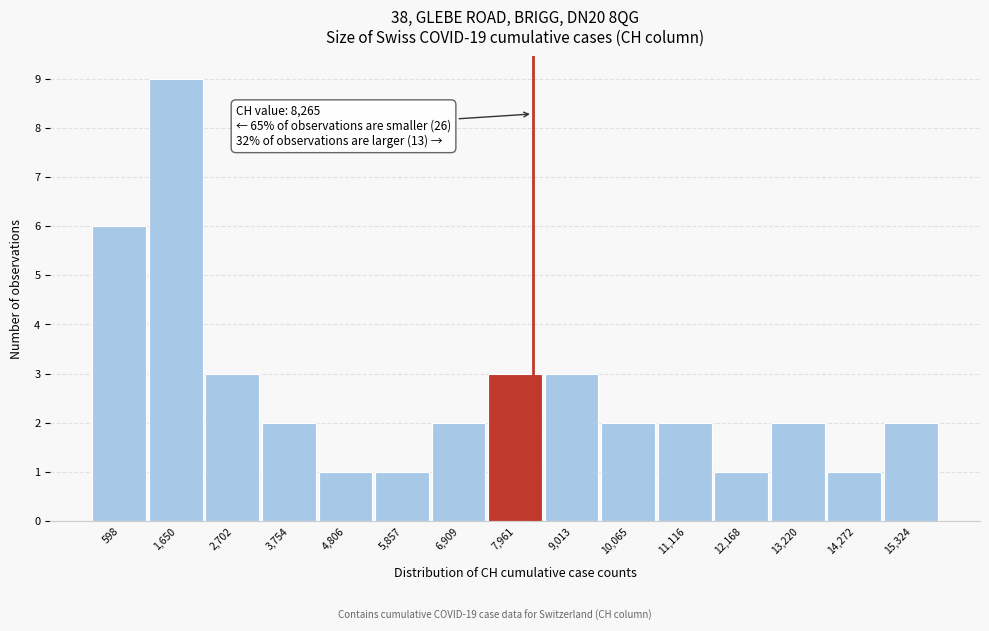

Over which range of the x-axis is the bar tallest?

1200 to 2200